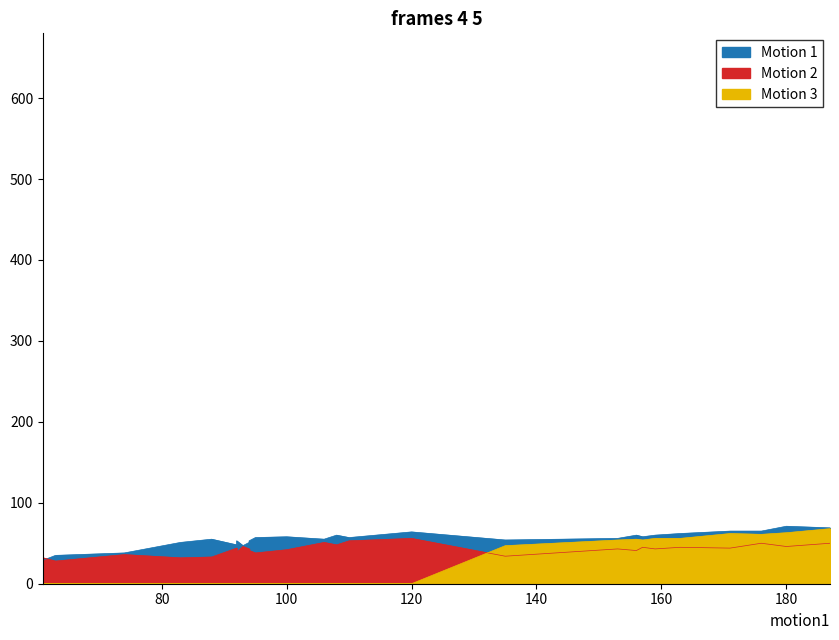

What is the highest value of the Motion 1 series?

71